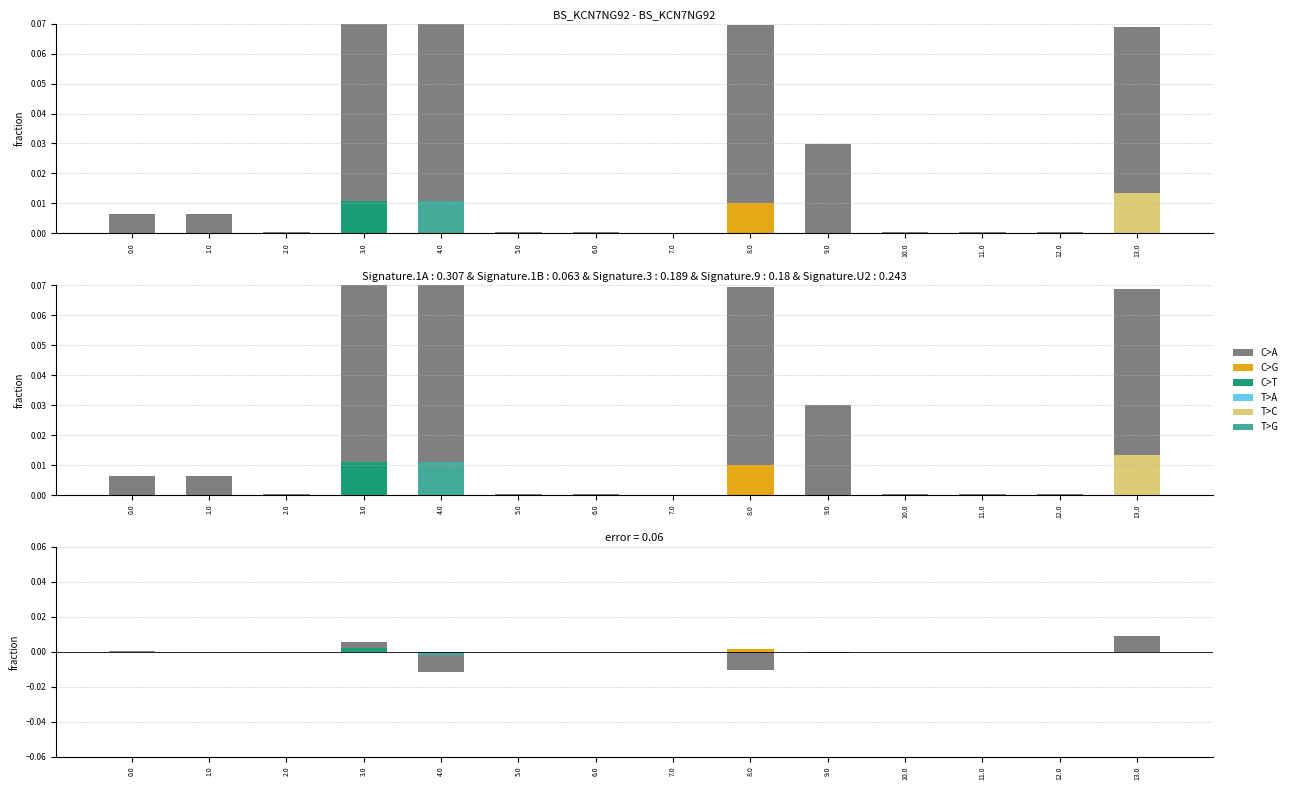

Is it true that T>A equals 0.0 at 9.0?

True